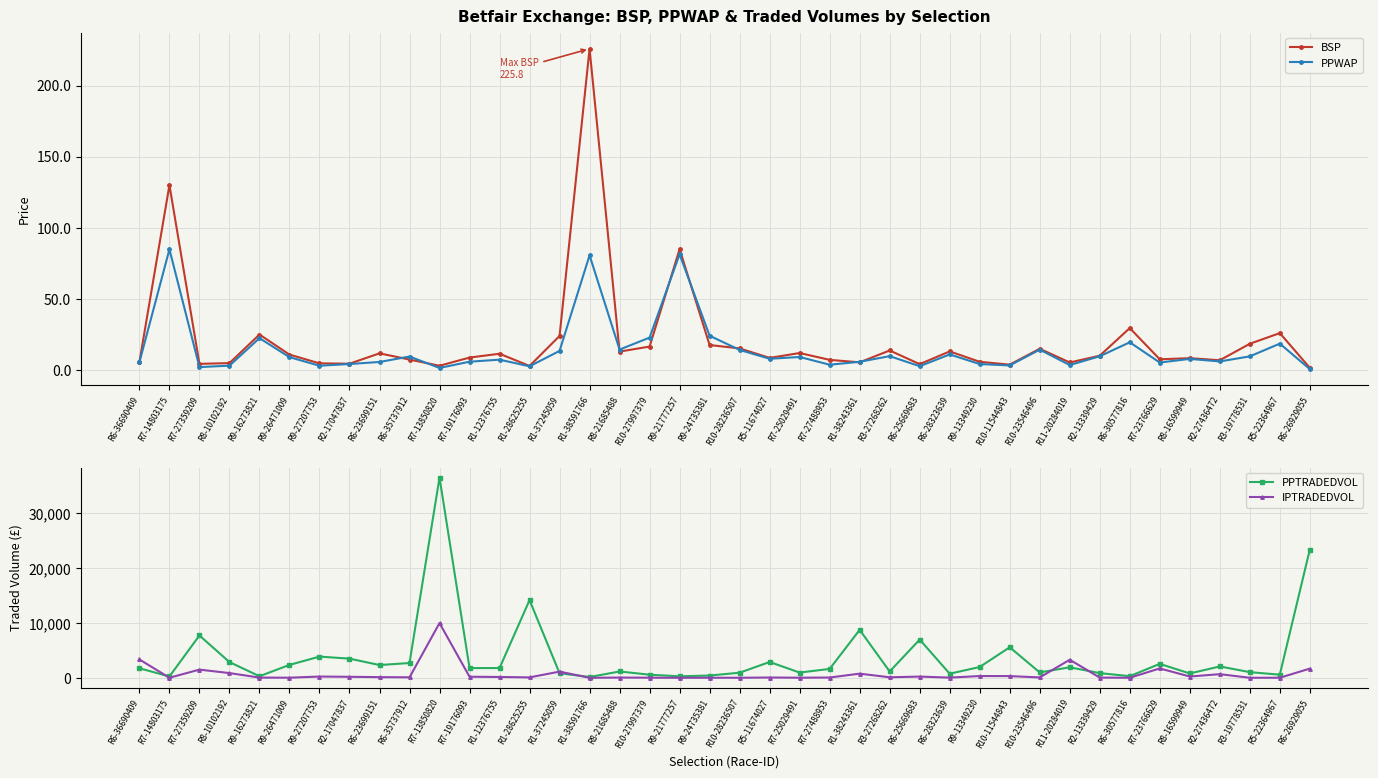

At which category is the sum across all series the highest?

R7-13850820